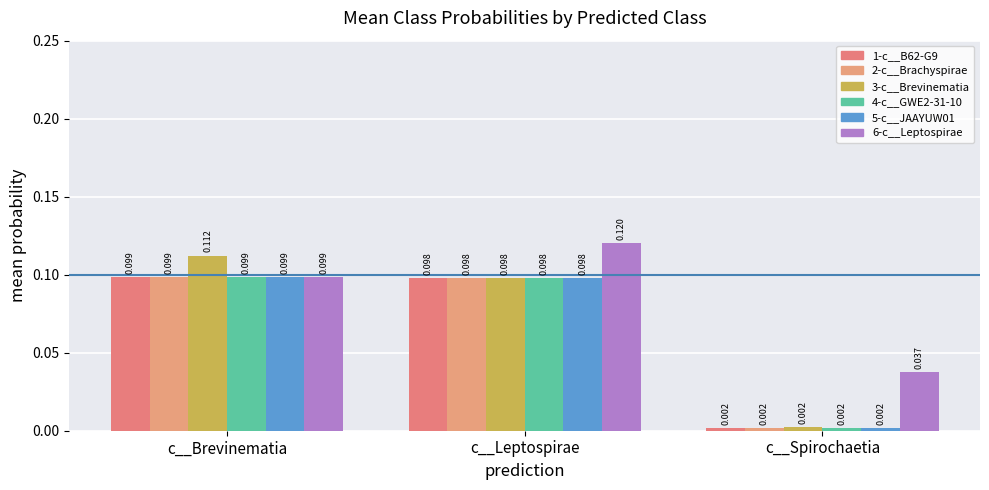

How many distinct data groups are displayed?

6